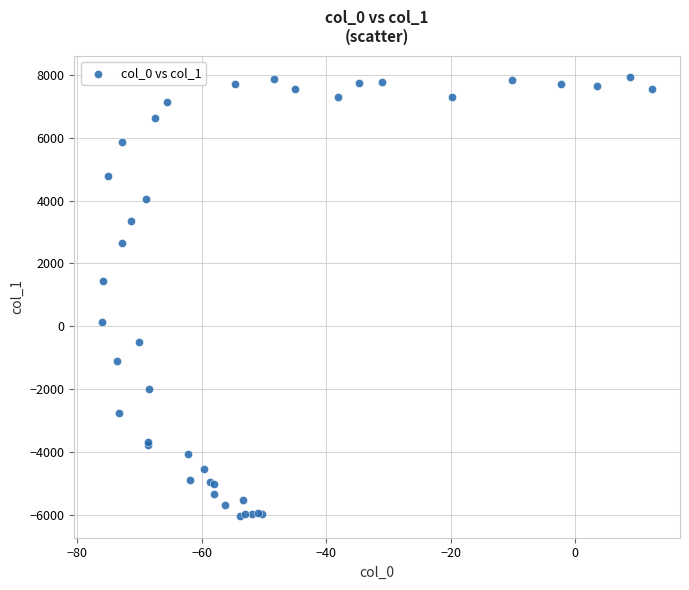

What Y value in the scatter plot is closest to 945?

1438.5